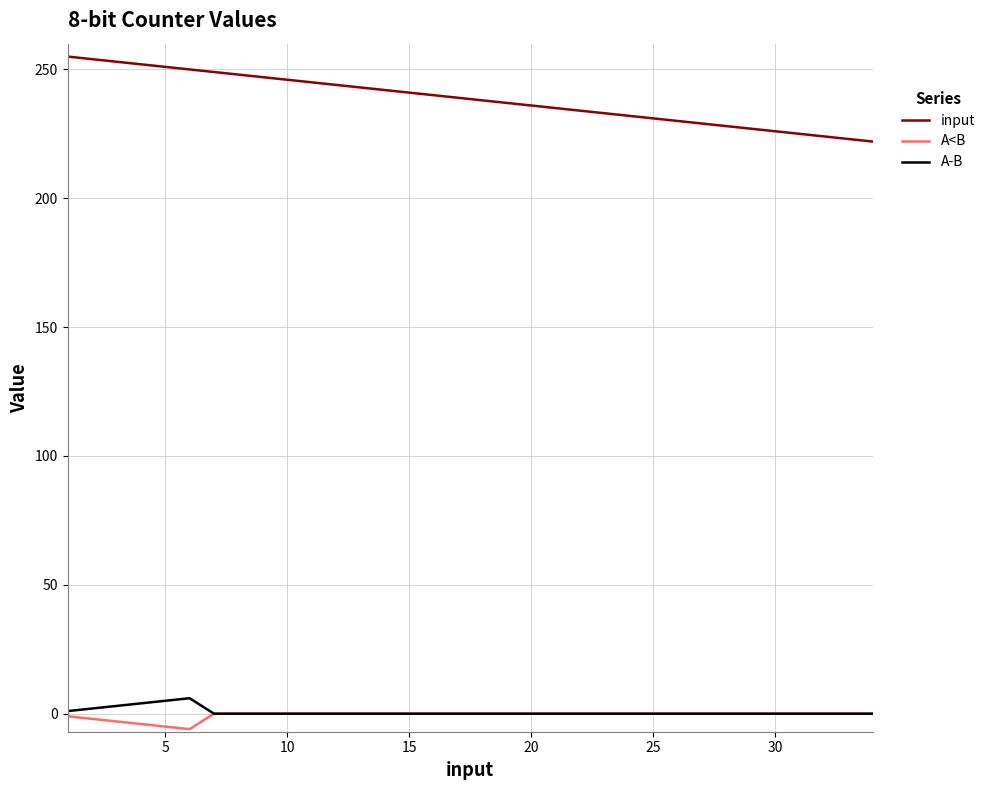

What is the greatest value displayed?

255